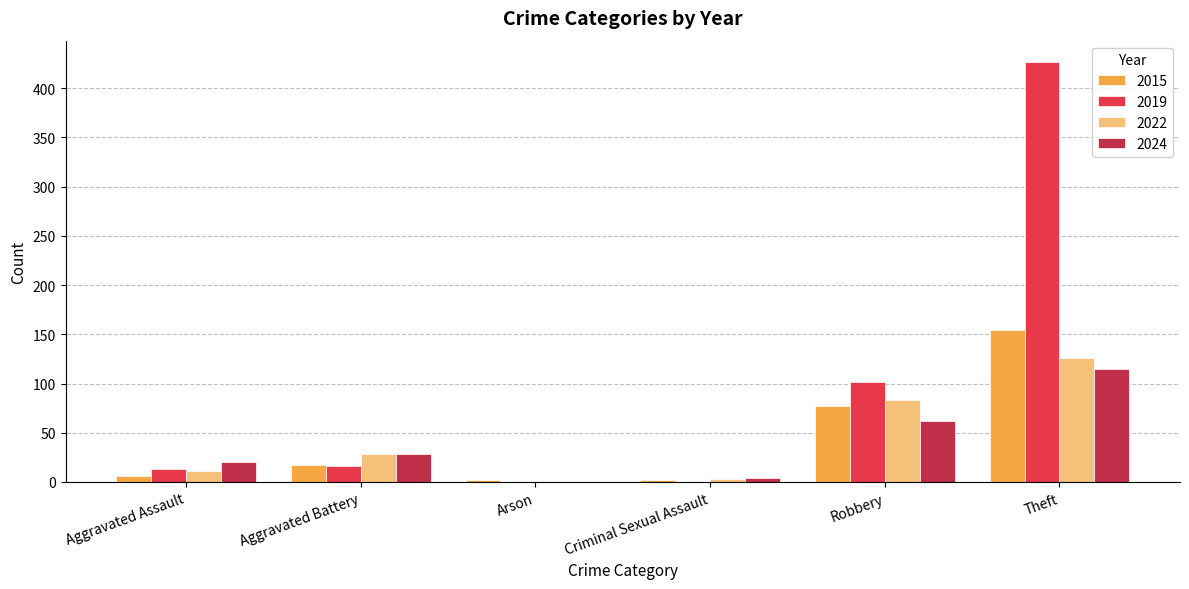

At which label does 2019 reach its peak?

Theft